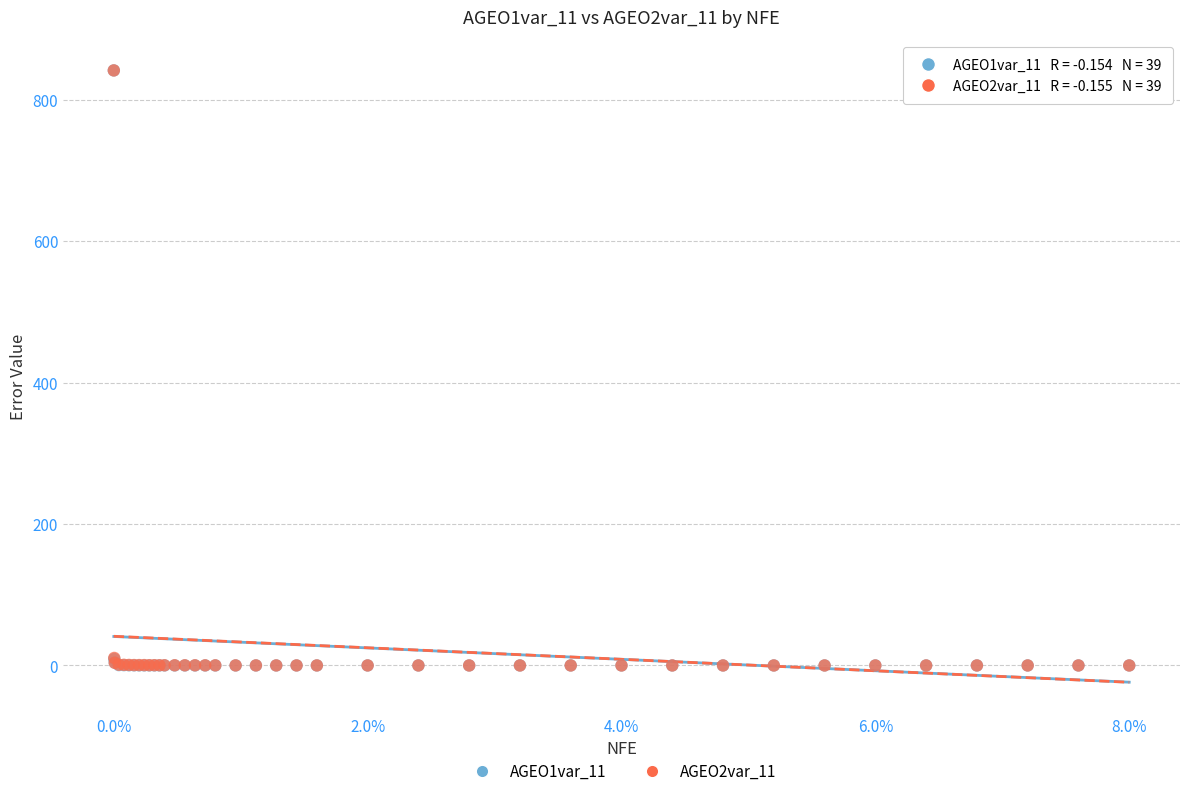

Which series has the largest Y range (max minus min)?

AGEO1var_11